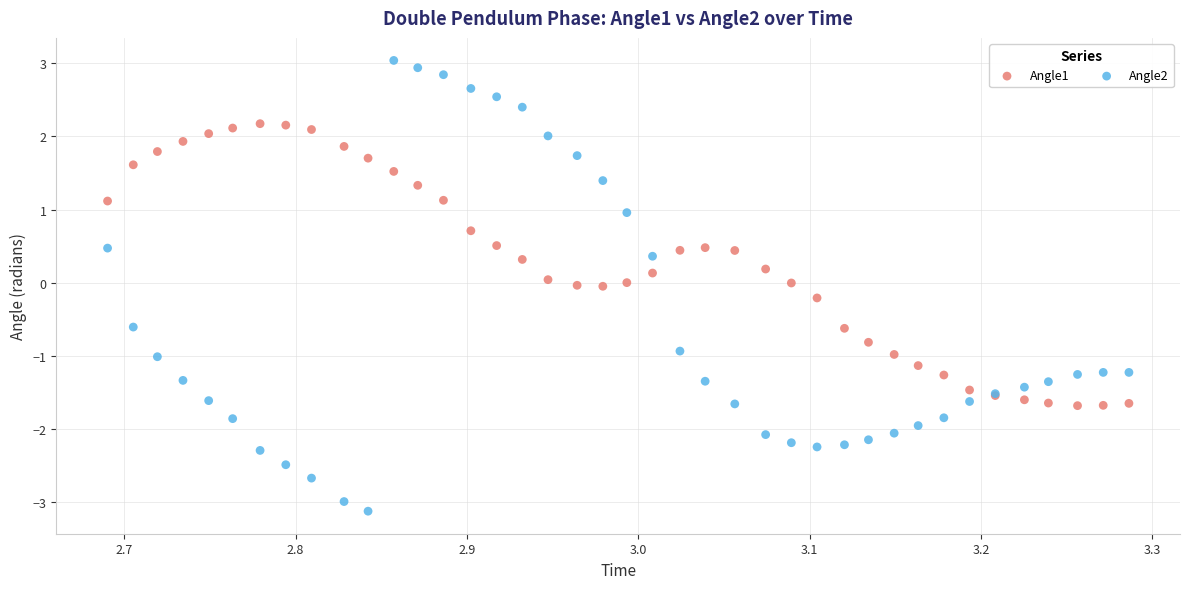

Which series has the largest Y range (max minus min)?

Angle2